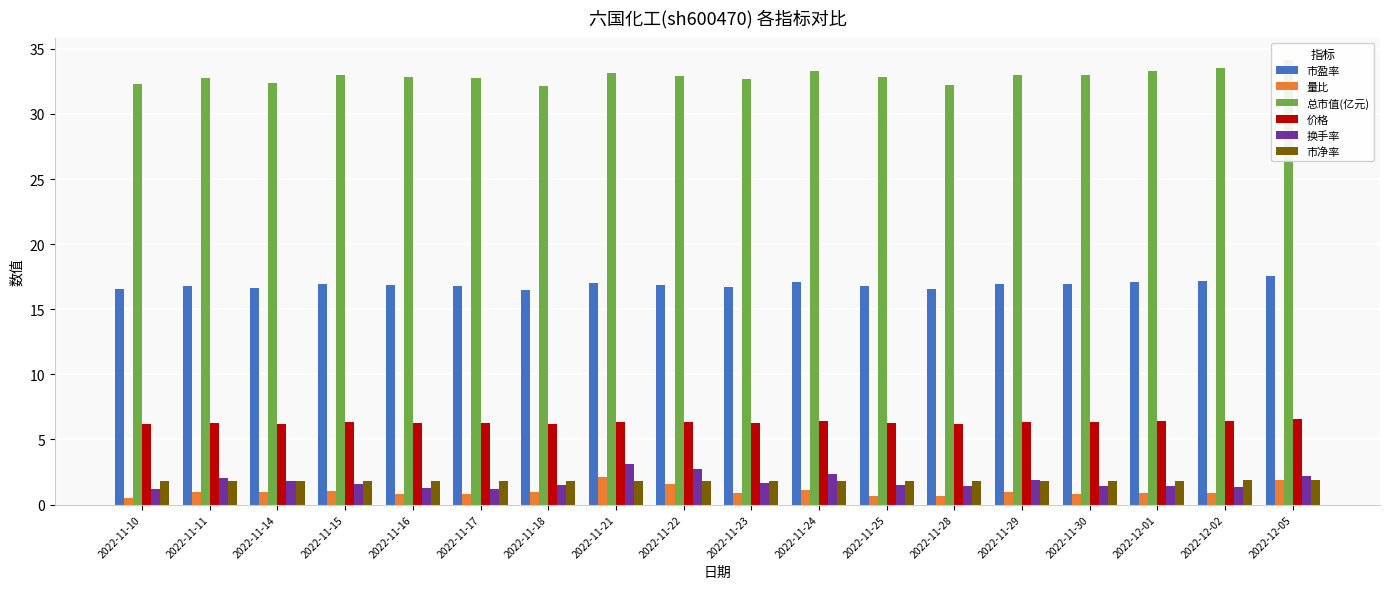

Does the chart contain stacked bars?

No